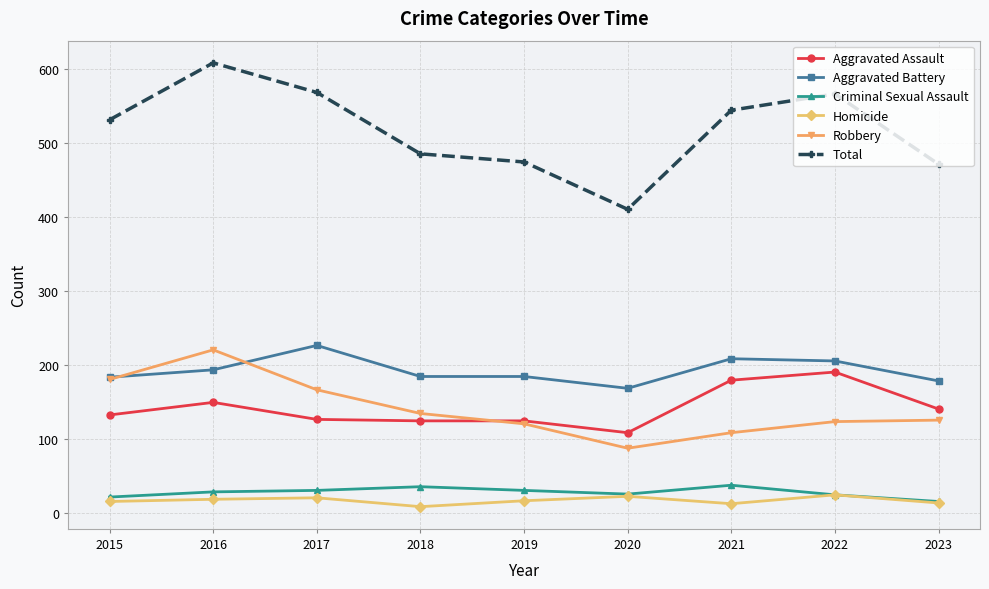

What is the total value across all series at 2020?

820